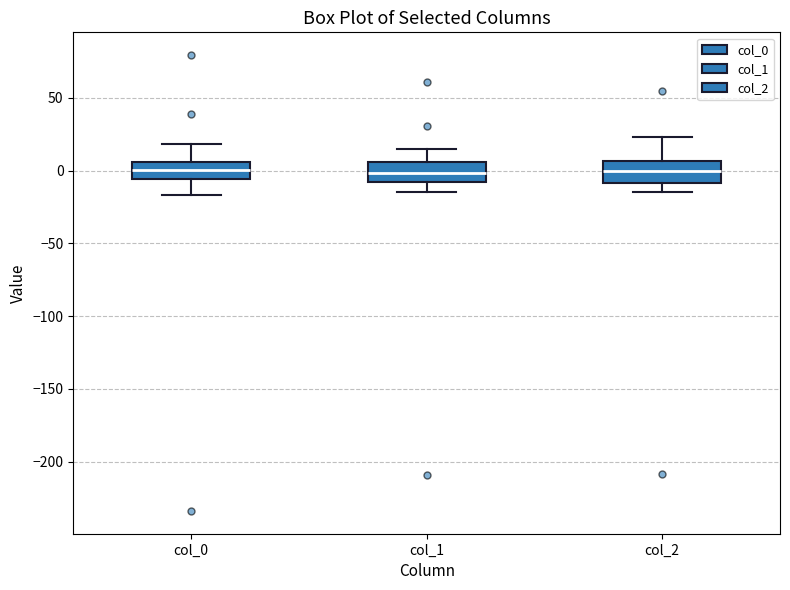

Where does the upper whisker of the box for col_0 end on the y-axis? The values are not printed on the chart, so give them approximately, as read against the axis.

20